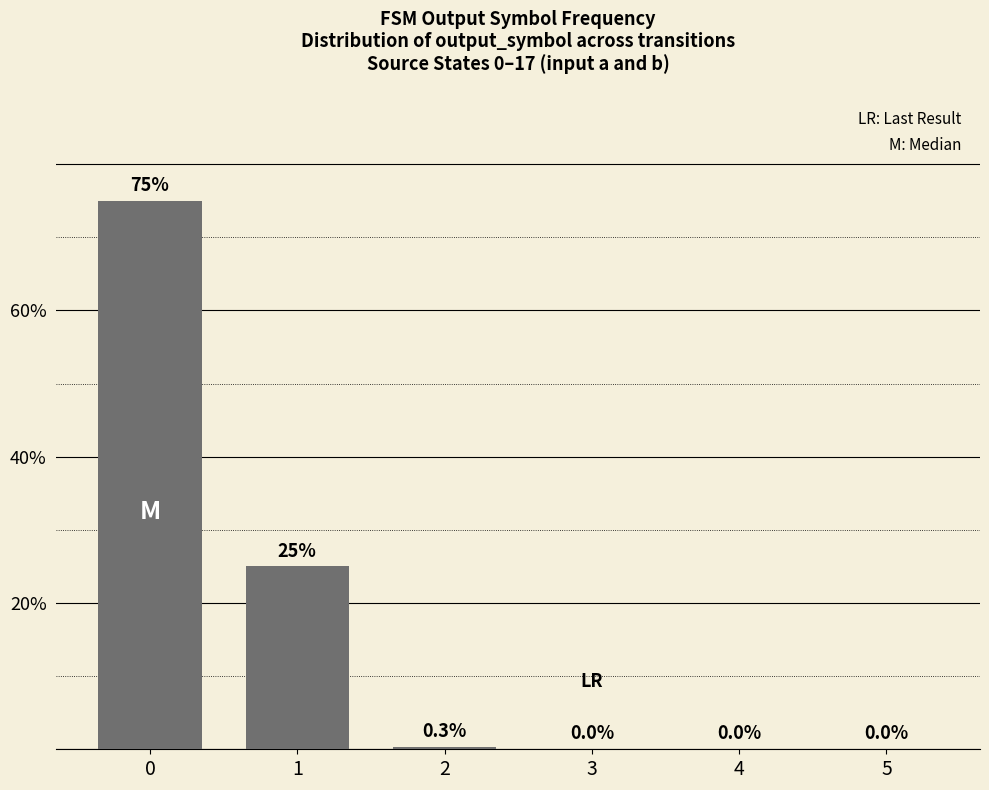

Reading left to right, transcribe all the data shown in this chart.

0=75.0	1=25.0	2=0.3	3=0.0	4=0.0	5=0.0